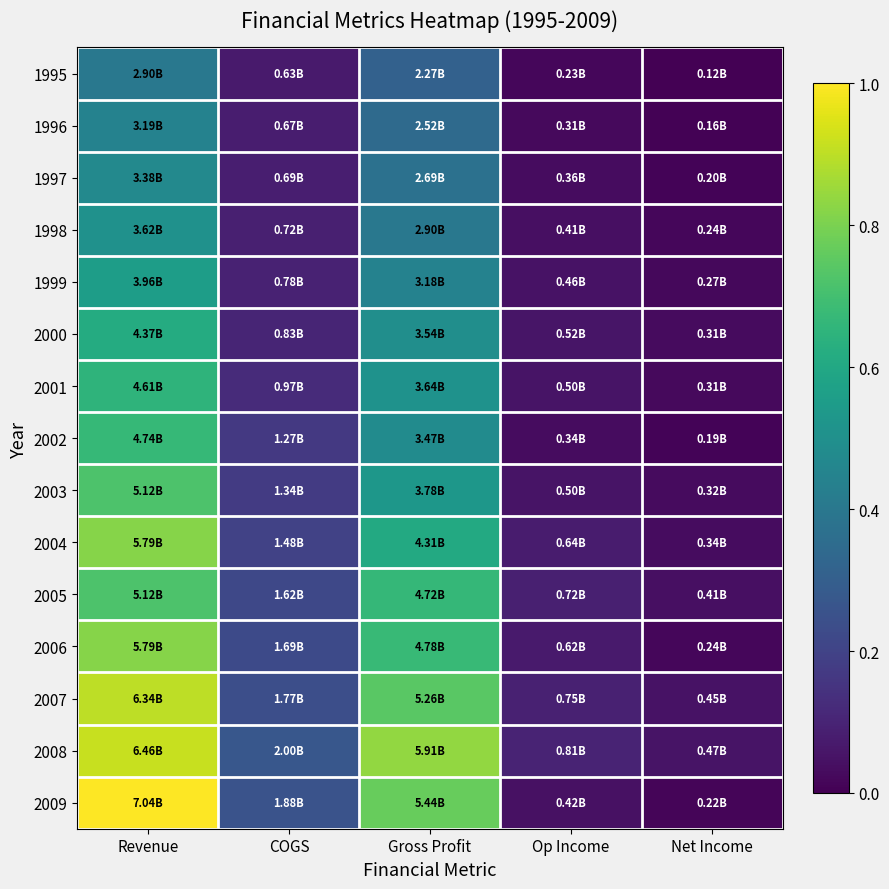

Rank the series by their maximum value, from highest to lowest.

2009, 2008, 2007, 2004, 2006, 2003, 2005, 2002, 2001, 2000, 1999, 1998, 1997, 1996, 1995